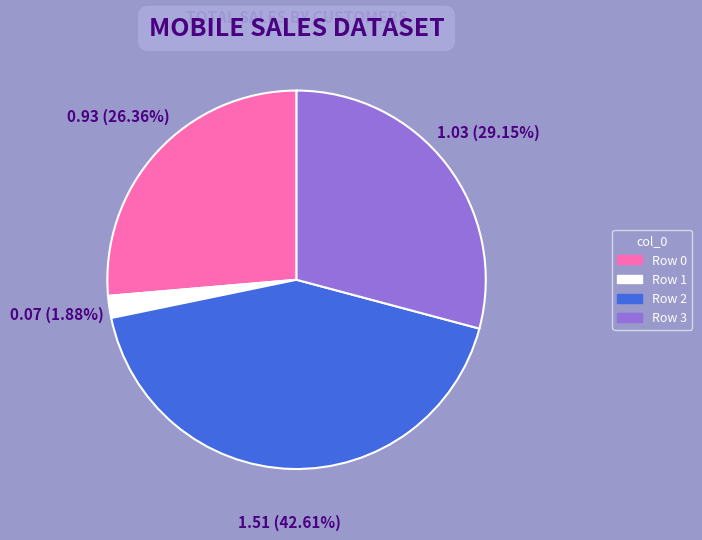

Rank the categories by value from highest to lowest.

Row 2, Row 3, Row 0, Row 1